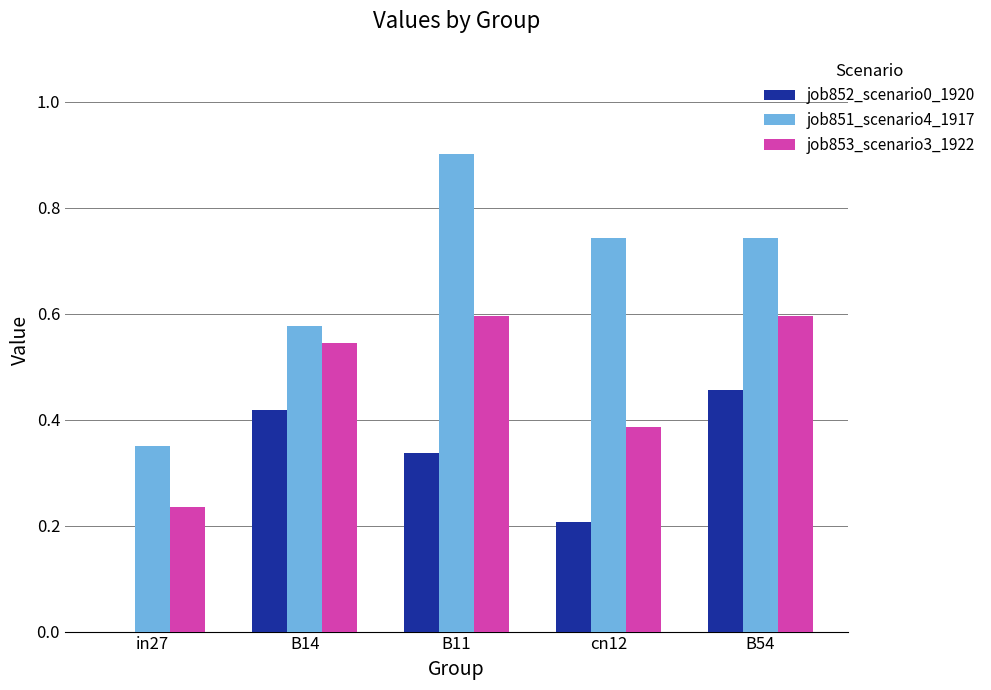

Is it true that job852_scenario0_1920 equals 0.2 at cn12?

True